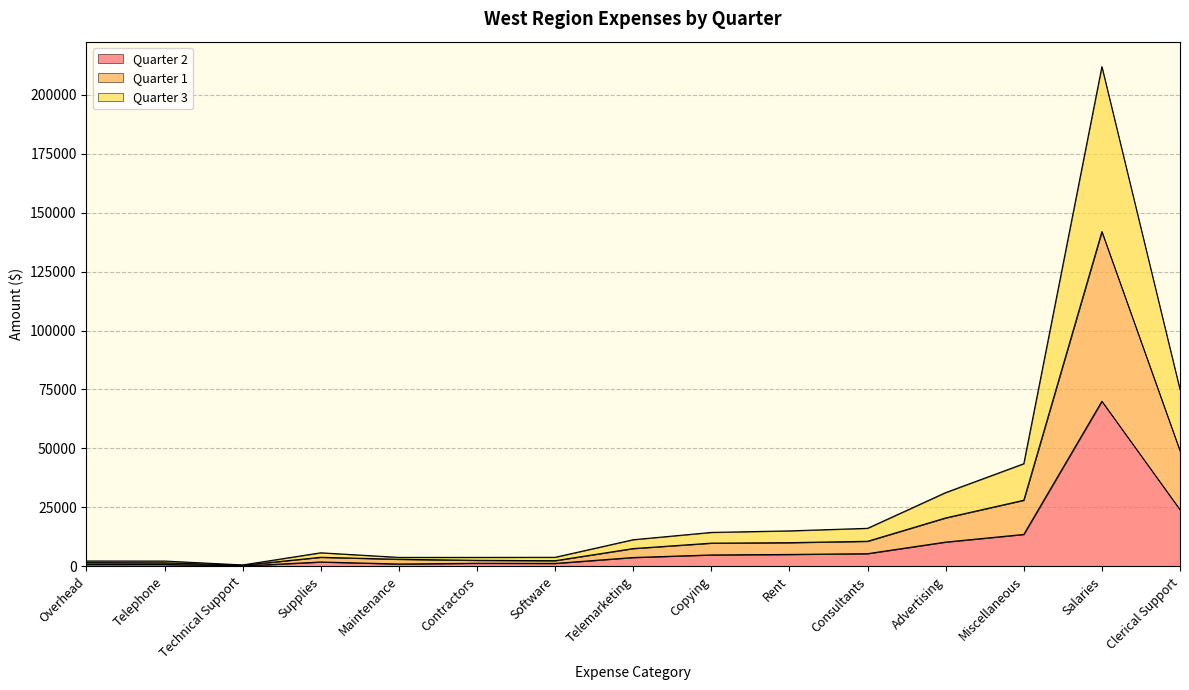

What is the value of the Quarter 1 point at the 7th from the left?

2350